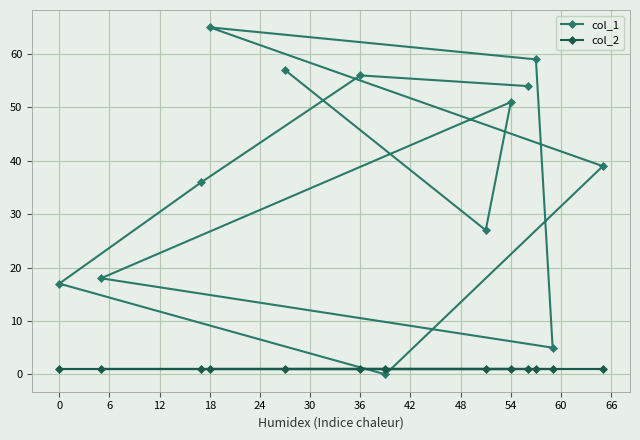

At which category is the sum across all series the highest?

18